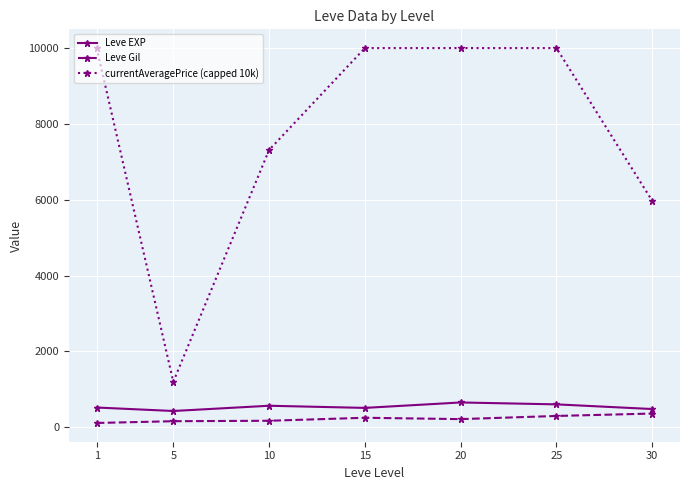

True or false: Leve Gil and Leve EXP cross at least once.

False